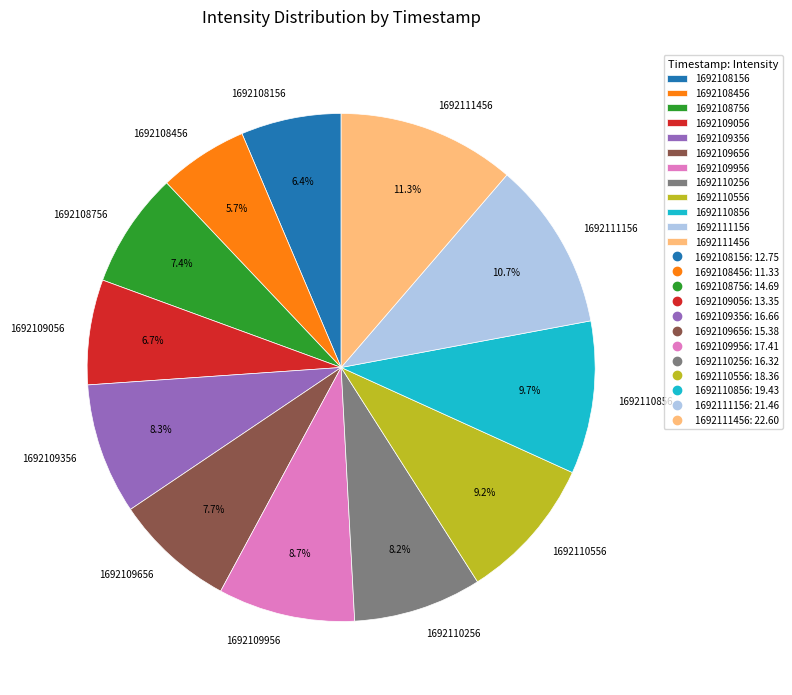

Which category has the biggest portion of the pie?

1692111456